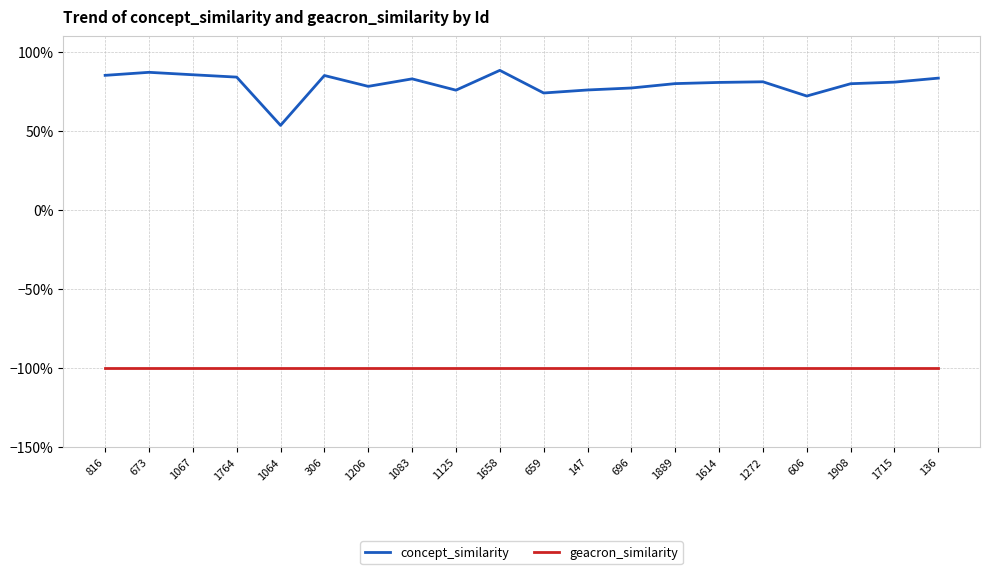

Rank the series at 673 from lowest to highest value.

geacron_similarity, concept_similarity